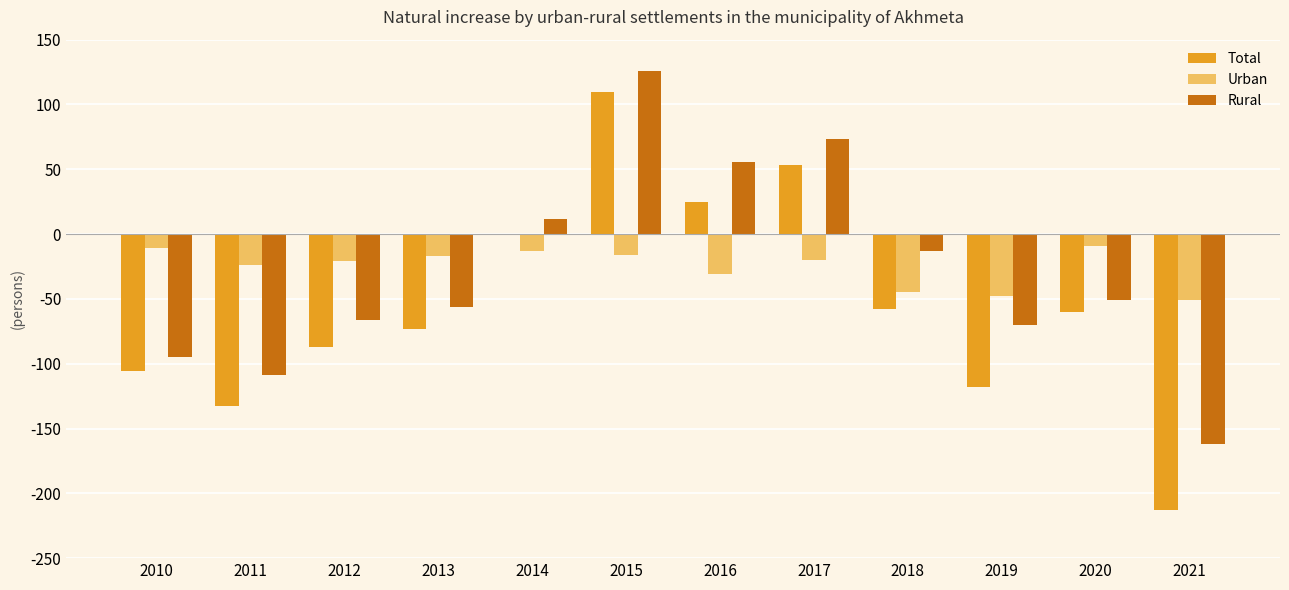

What is the sum of all Rural values?

-355